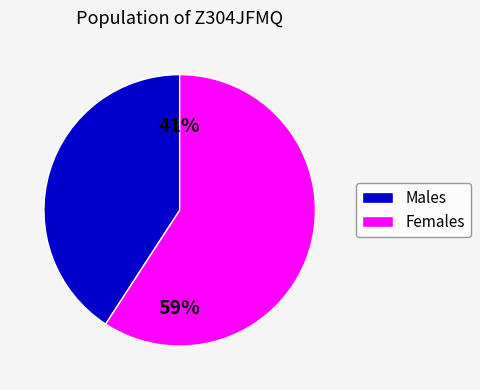

Is Females the majority of the pie?

Yes